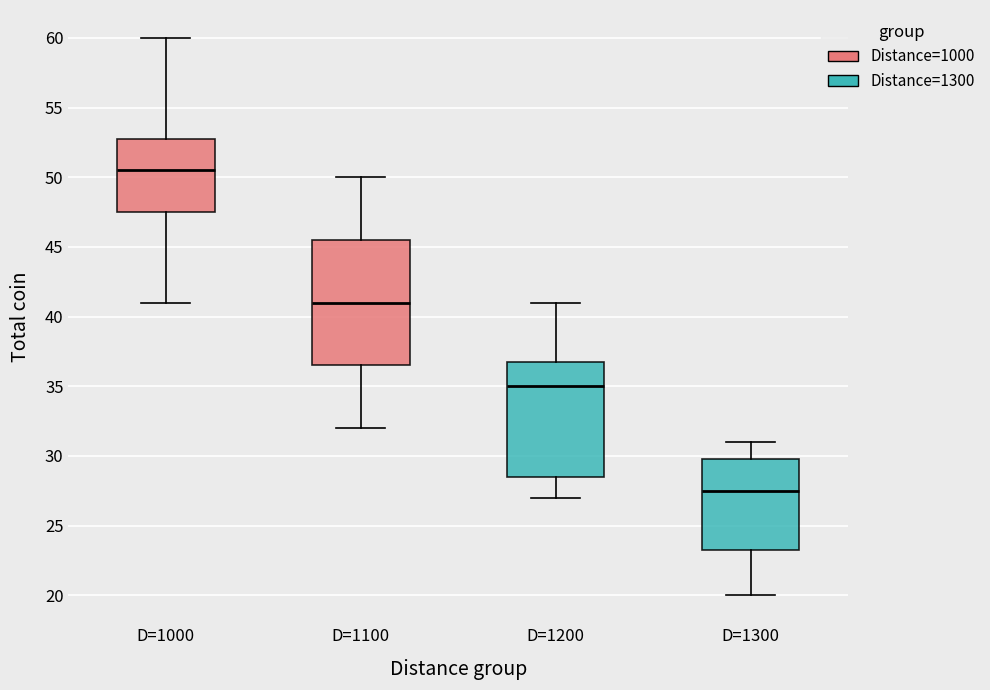

Reading left to right, transcribe this box plot: for each box, give where its median line is, the range the box spans, and where its two whiskers end, as read against the y-axis. The values are not printed on the chart, so give them approximately, as read against the axis.

D=1000: median 50.5, box 47.5 to 53.0, whiskers 41.0 to 60.0
D=1100: median 41.0, box 36.5 to 45.5, whiskers 32.0 to 50.0
D=1200: median 35.0, box 28.5 to 37.0, whiskers 27.0 to 41.0
D=1300: median 27.5, box 23.5 to 30.0, whiskers 20.0 to 31.0